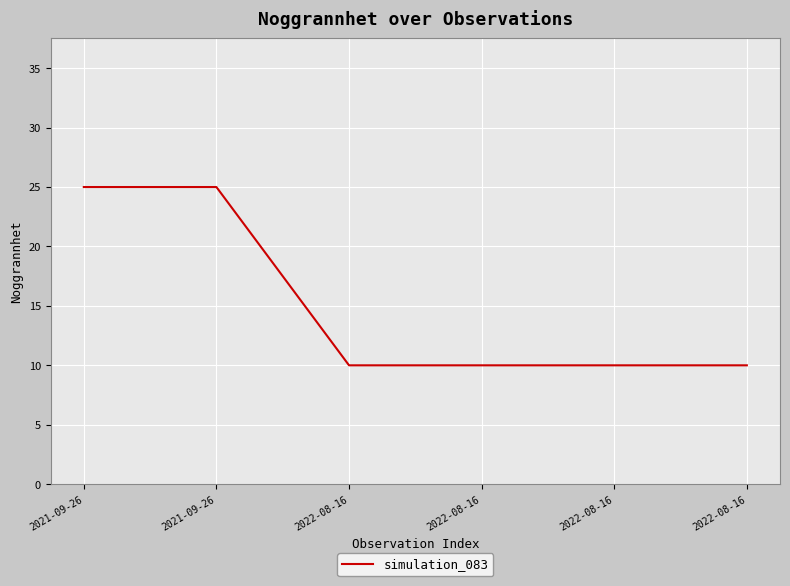

What is the maximum value shown in the chart?

25